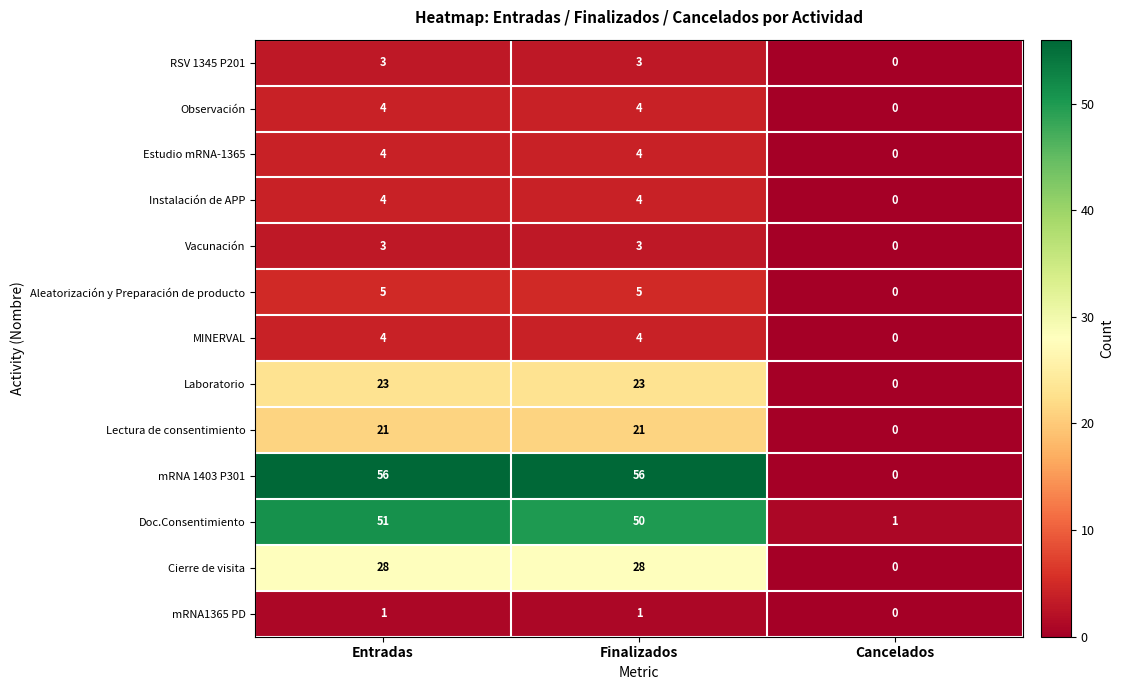

At which category does the chart reach its minimum across all series?

Cancelados